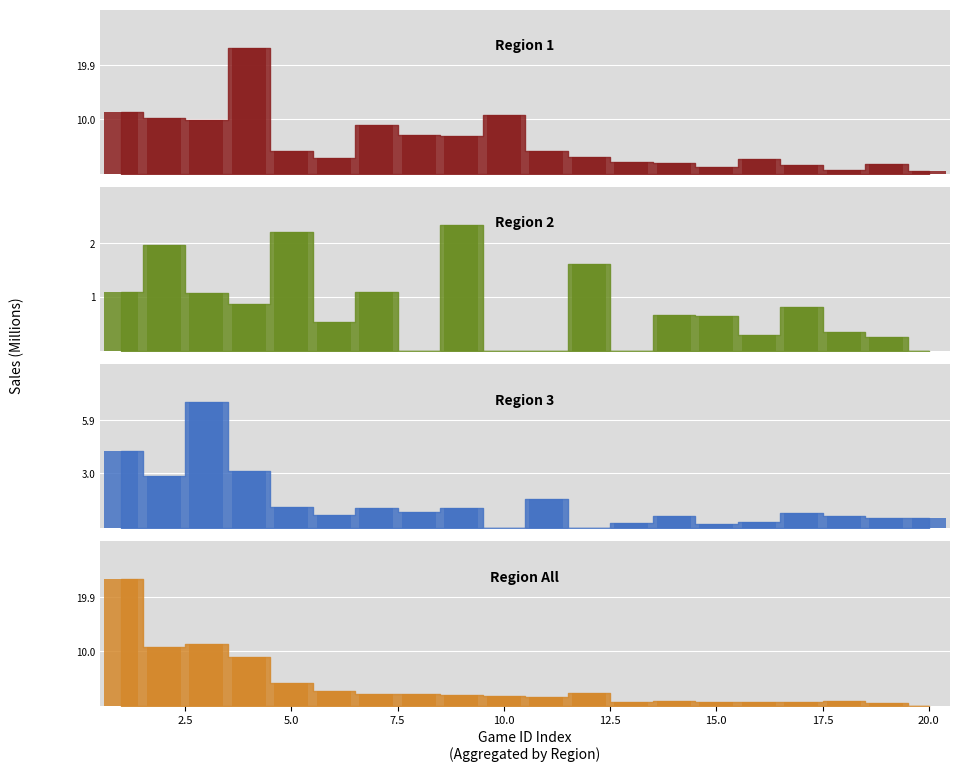

What are all the series names shown in the legend?

Region 1, Region 2, Region 3, Region All